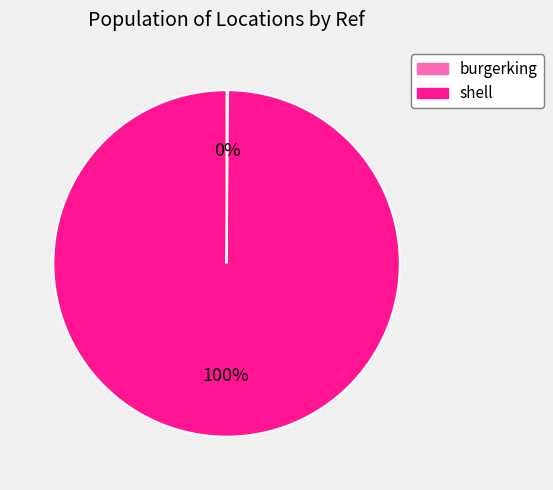

Is it true that shell is 91% of the pie?

False